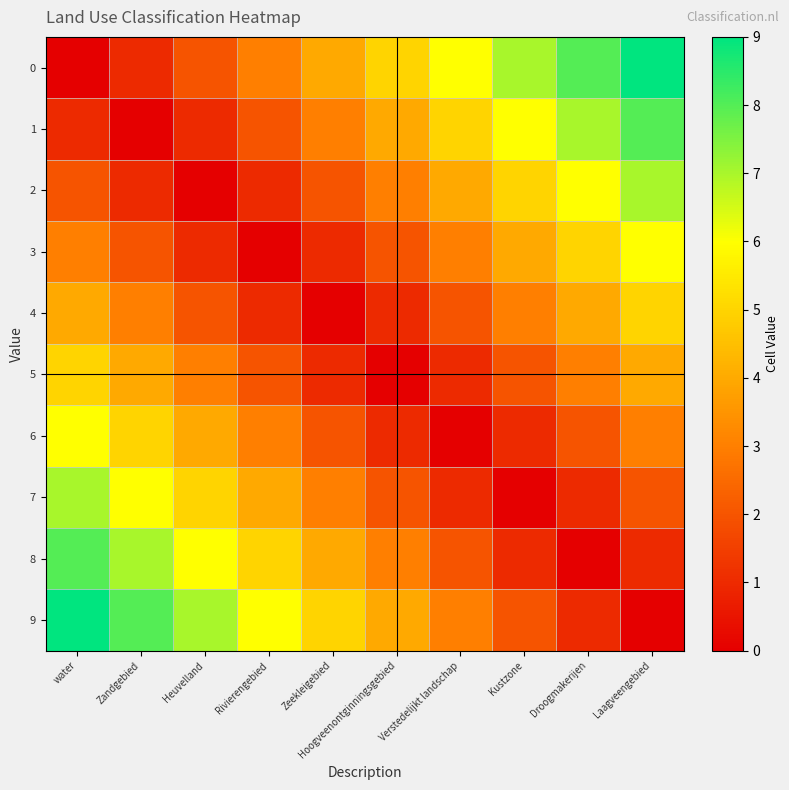

Reading left to right, extract all data points from this chart.

0: water=0	Zandgebied=1	Heuvelland=2	Rivierengebied=3	Zeekleigebied=4	Hoogveenontginningsgebied=5	Verstedelijkt landschap=6	Kustzone=7	Droogmakerijen=8	Laagveengebied=9
1: water=1	Zandgebied=0	Heuvelland=1	Rivierengebied=2	Zeekleigebied=3	Hoogveenontginningsgebied=4	Verstedelijkt landschap=5	Kustzone=6	Droogmakerijen=7	Laagveengebied=8
2: water=2	Zandgebied=1	Heuvelland=0	Rivierengebied=1	Zeekleigebied=2	Hoogveenontginningsgebied=3	Verstedelijkt landschap=4	Kustzone=5	Droogmakerijen=6	Laagveengebied=7
3: water=3	Zandgebied=2	Heuvelland=1	Rivierengebied=0	Zeekleigebied=1	Hoogveenontginningsgebied=2	Verstedelijkt landschap=3	Kustzone=4	Droogmakerijen=5	Laagveengebied=6
4: water=4	Zandgebied=3	Heuvelland=2	Rivierengebied=1	Zeekleigebied=0	Hoogveenontginningsgebied=1	Verstedelijkt landschap=2	Kustzone=3	Droogmakerijen=4	Laagveengebied=5
5: water=5	Zandgebied=4	Heuvelland=3	Rivierengebied=2	Zeekleigebied=1	Hoogveenontginningsgebied=0	Verstedelijkt landschap=1	Kustzone=2	Droogmakerijen=3	Laagveengebied=4
6: water=6	Zandgebied=5	Heuvelland=4	Rivierengebied=3	Zeekleigebied=2	Hoogveenontginningsgebied=1	Verstedelijkt landschap=0	Kustzone=1	Droogmakerijen=2	Laagveengebied=3
7: water=7	Zandgebied=6	Heuvelland=5	Rivierengebied=4	Zeekleigebied=3	Hoogveenontginningsgebied=2	Verstedelijkt landschap=1	Kustzone=0	Droogmakerijen=1	Laagveengebied=2
8: water=8	Zandgebied=7	Heuvelland=6	Rivierengebied=5	Zeekleigebied=4	Hoogveenontginningsgebied=3	Verstedelijkt landschap=2	Kustzone=1	Droogmakerijen=0	Laagveengebied=1
9: water=9	Zandgebied=8	Heuvelland=7	Rivierengebied=6	Zeekleigebied=5	Hoogveenontginningsgebied=4	Verstedelijkt landschap=3	Kustzone=2	Droogmakerijen=1	Laagveengebied=0